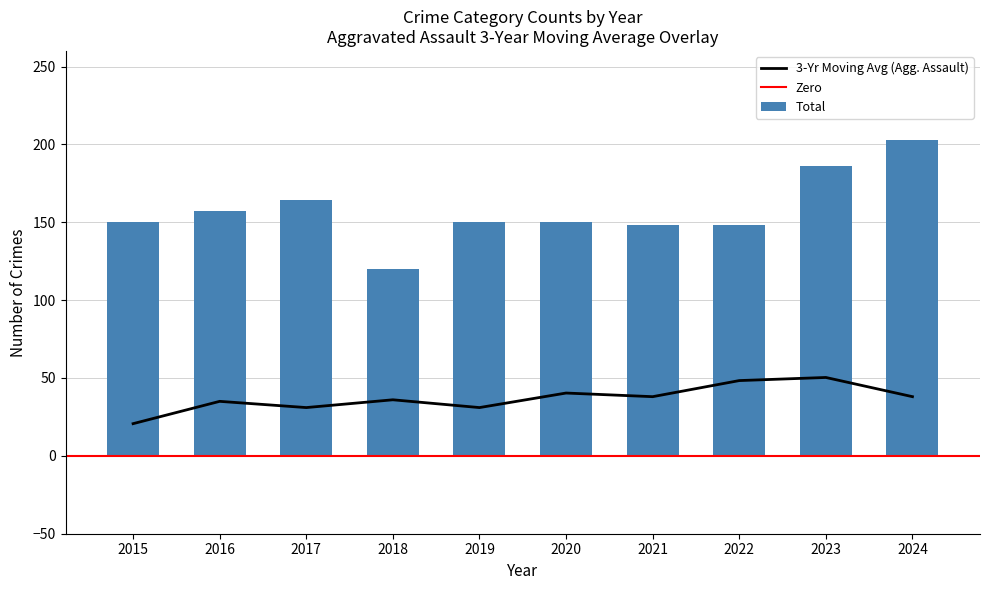

Between 2017 and 2024, which series saw the biggest shift?

Total